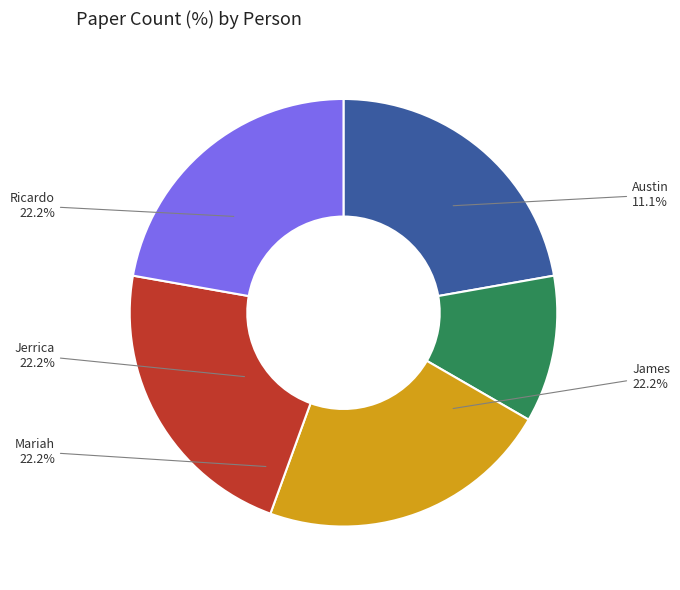

What is the smallest slice in the pie chart?

Austin